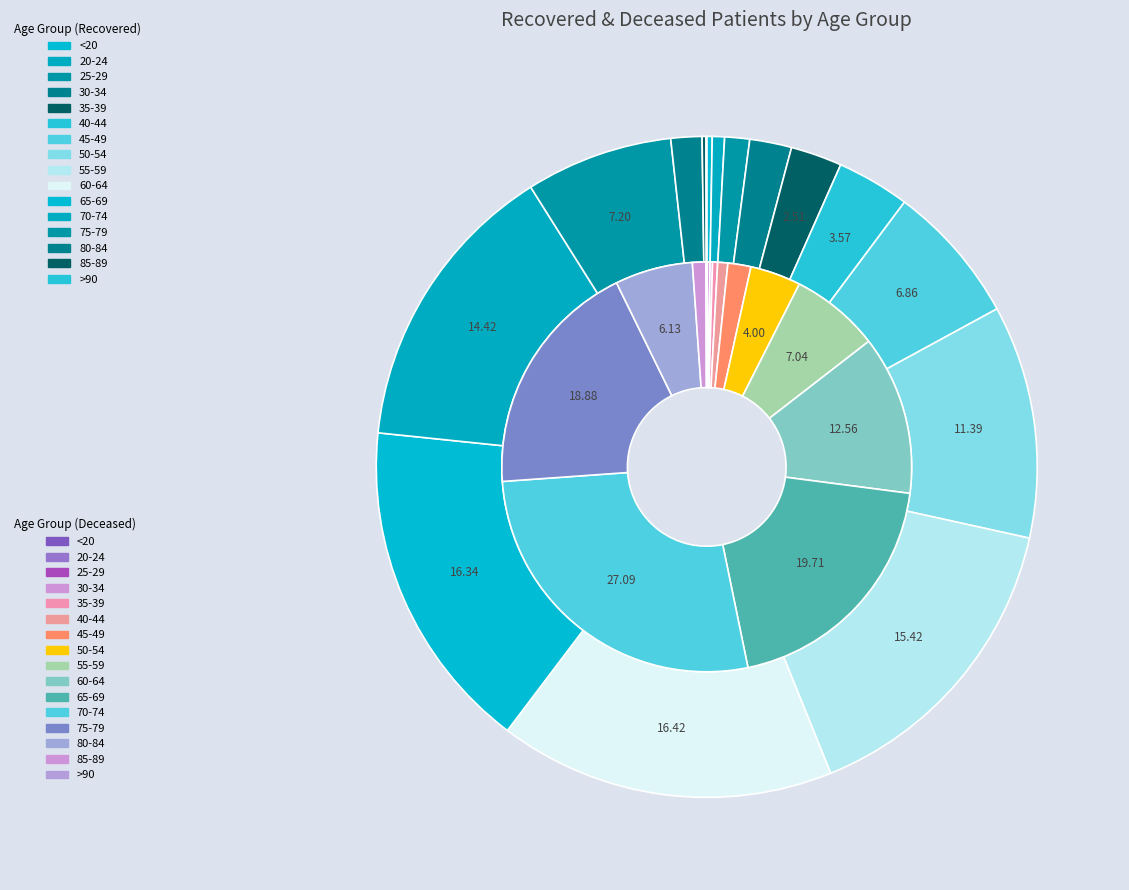

Count the number of slices in the pie.

16